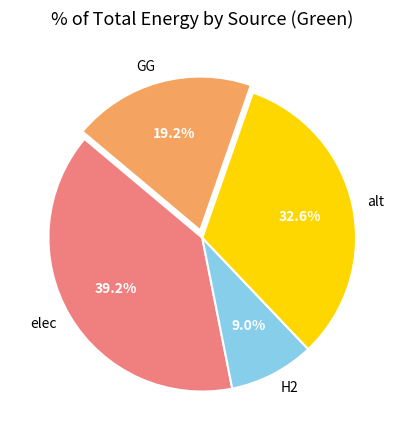

To the nearest percent, what percentage of the pie is H2?

9%